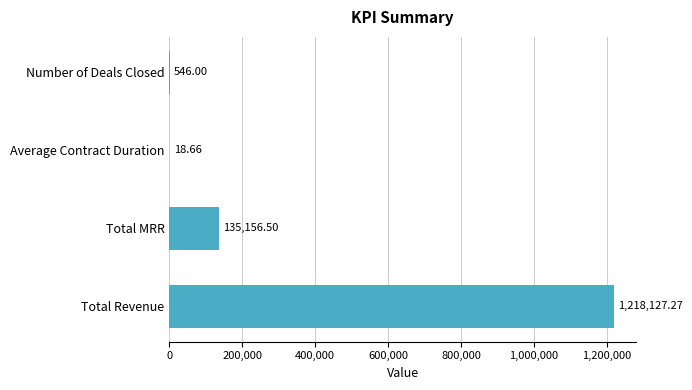

Approximately how many times larger is the value at Total MRR compared to Number of Deals Closed?

247.5